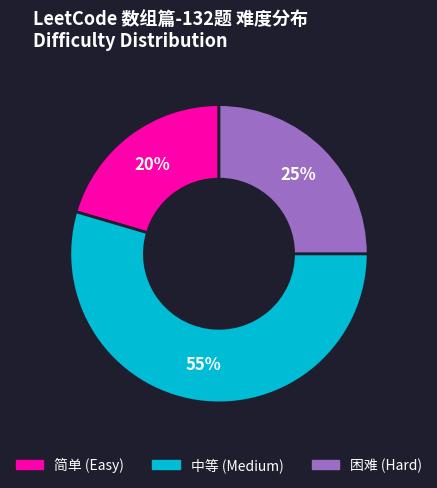

Is 简单 the majority of the pie?

No